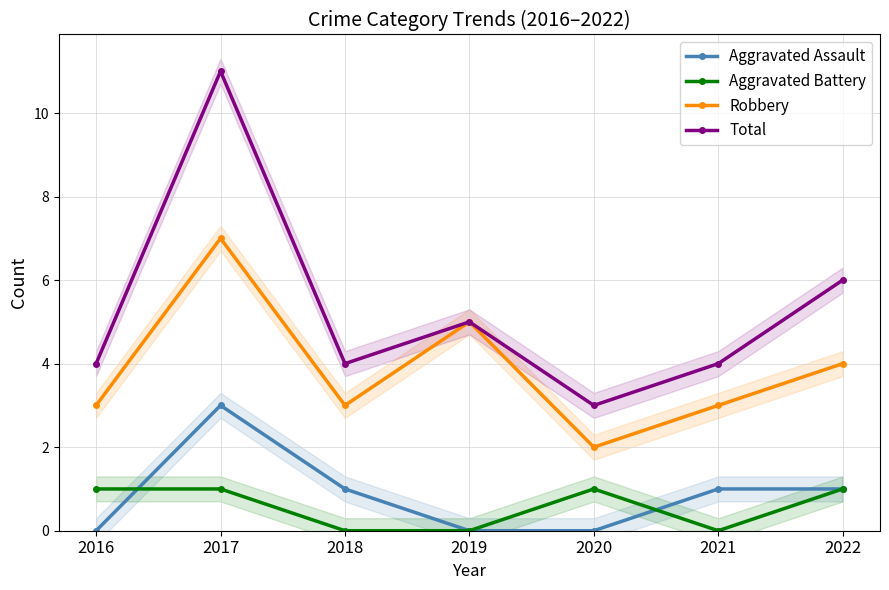

List the labels in order of Aggravated Assault value, largest first.

2017, 2018, 2021, 2022, 2016, 2019, 2020